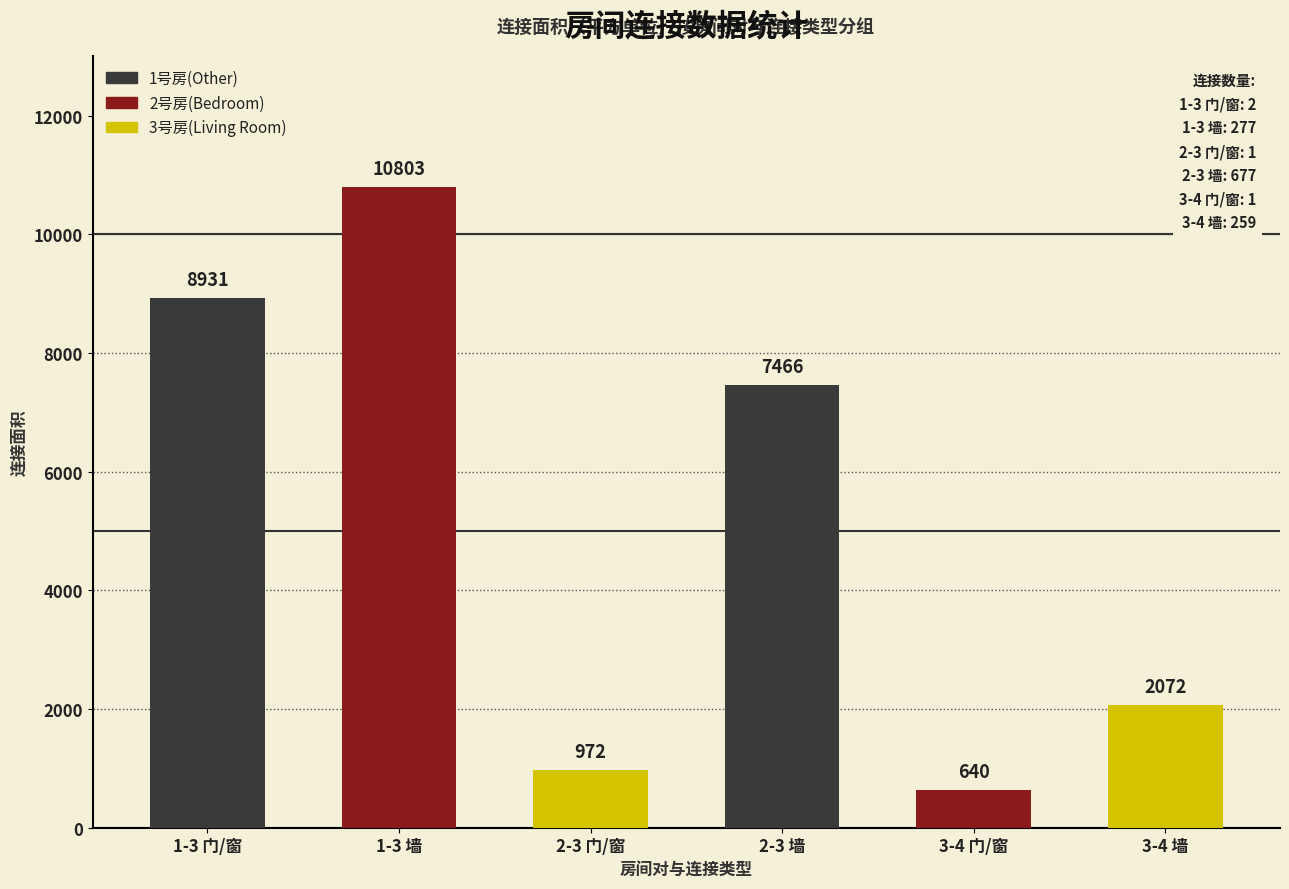

Between 1-3 门/窗 and 3-4 门/窗, which is larger?

1-3 门/窗